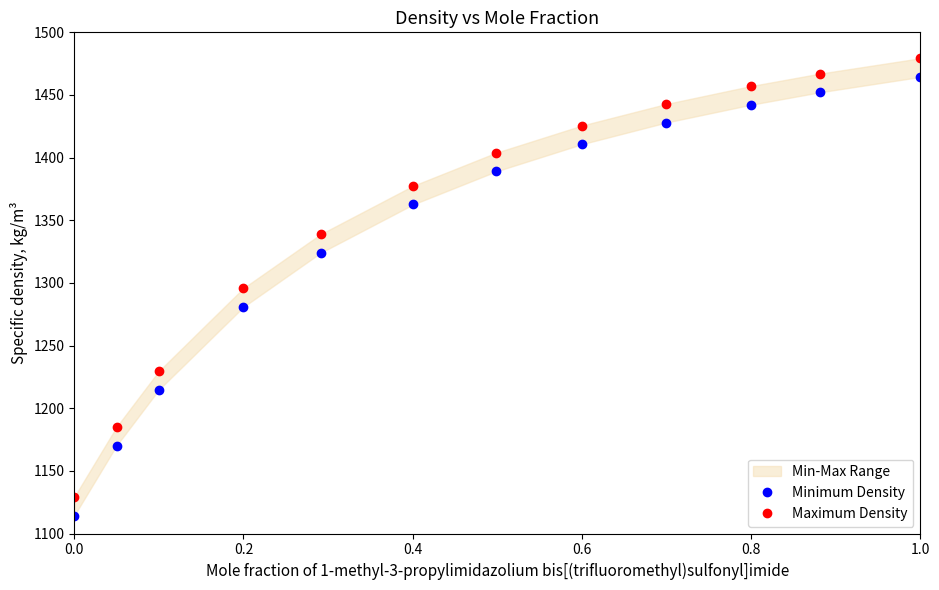

True or false: Maximum Density and Minimum Density intersect in this chart.

False